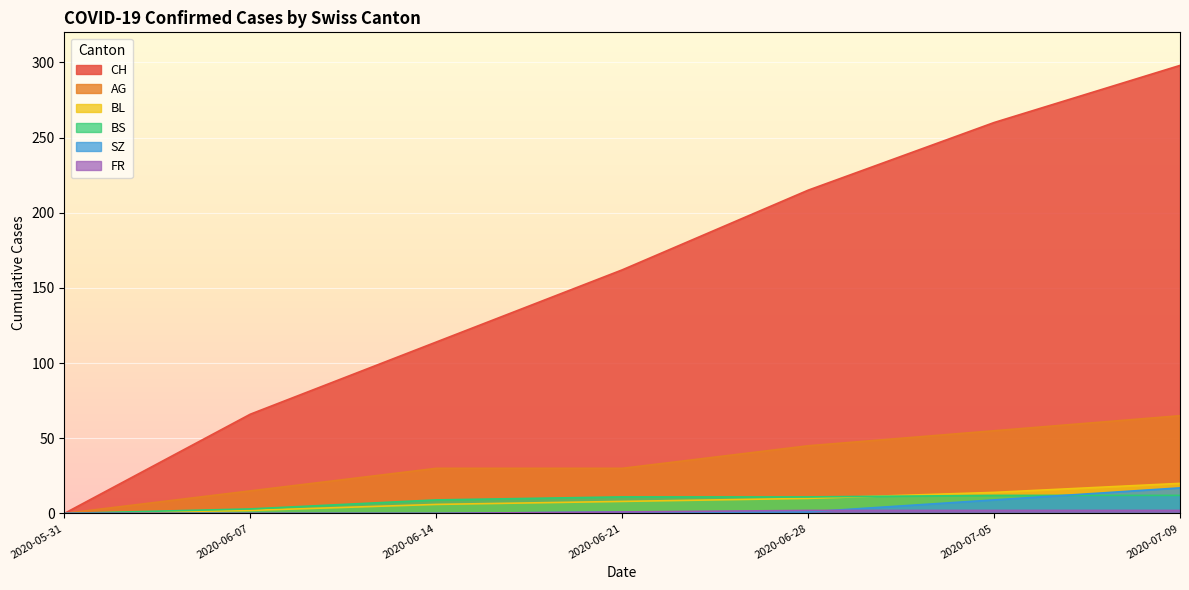

The value of BL at 2020-06-14 is 6. True or false?

True